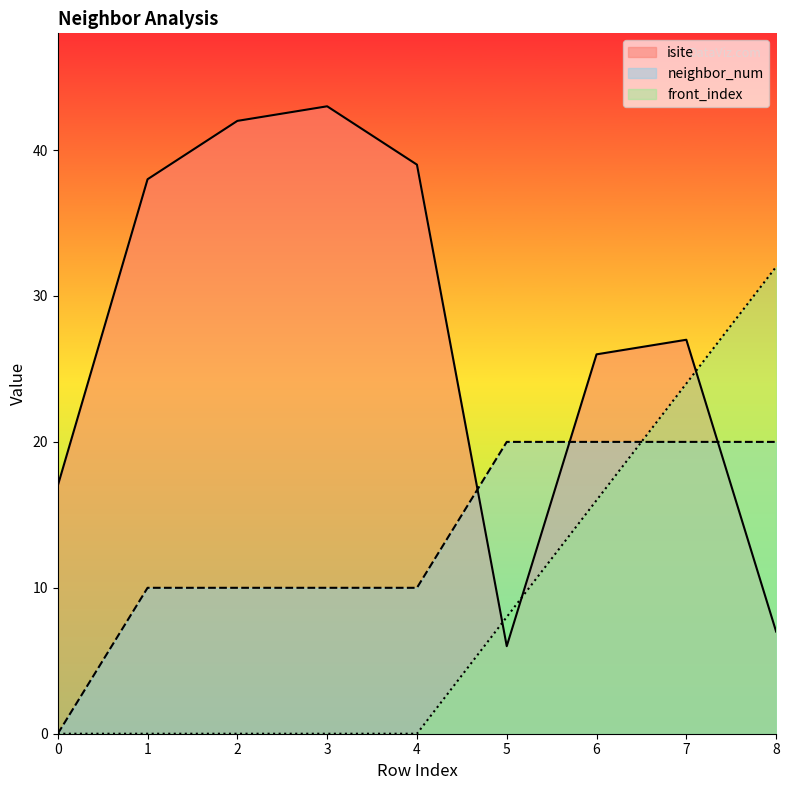

Where is the first local minimum for isite?

5